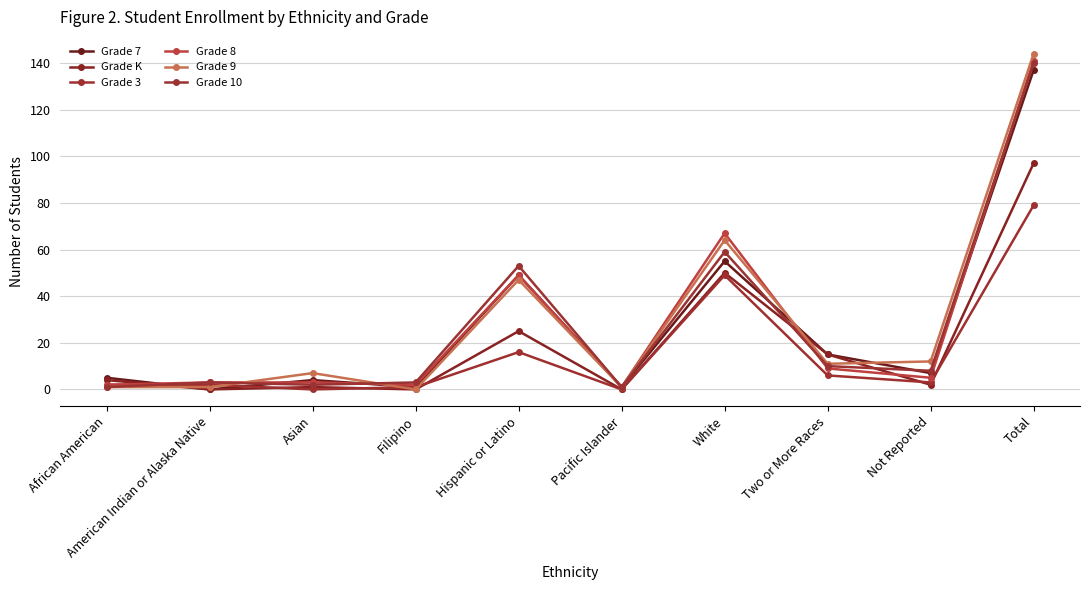

Reading right to left, extract all data points from this chart.

Grade 7: 137	7	15	55	1	49	1	4	0	5
Grade K: 97	2	15	50	0	25	0	1	0	4
Grade 3: 79	3	6	49	0	16	1	0	2	2
Grade 8: 141	5	9	67	1	49	2	3	3	2
Grade 9: 144	12	11	64	1	47	0	7	1	1
Grade 10: 140	8	10	59	1	53	3	2	3	1